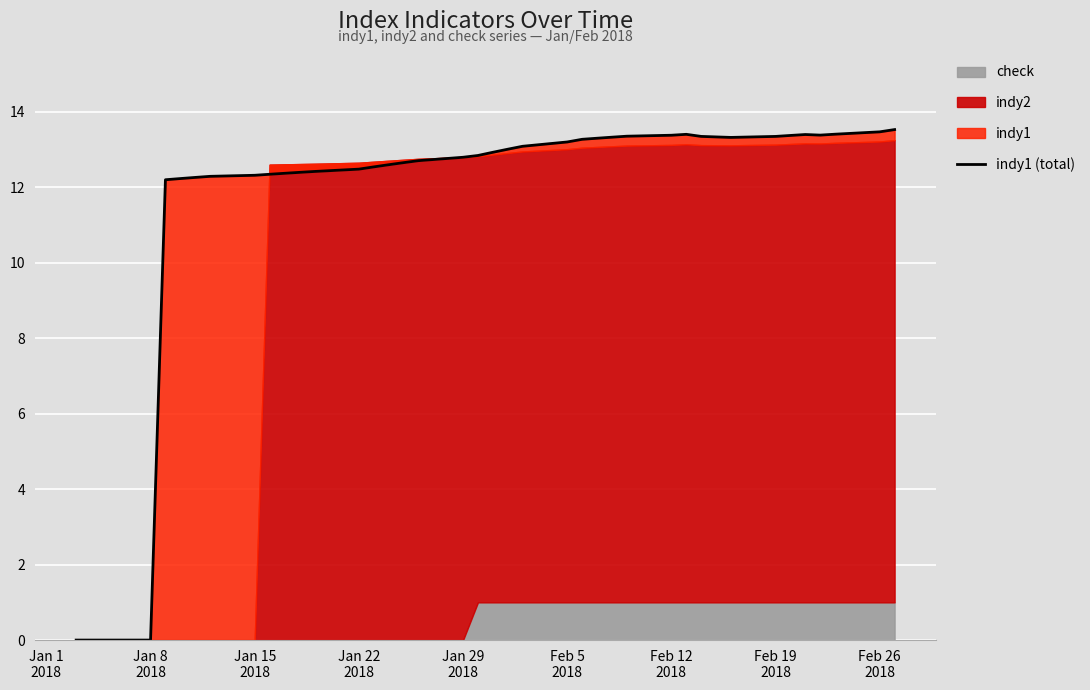

Reading right to left, what are all the values shown in this chart?

13.5	13.5	13.4	13.4	13.4	13.4	13.3	13.3	13.3	13.3	13.4	13.4	13.4	13.3	13.3	13.3	13.2	13.1	13.0	12.9	12.8	12.8	12.7	12.7	12.6	12.5	12.5	12.4	12.4	12.4	12.3	12.3	12.3	12.3	12.2	12.2	0.0	0.0	0.0	0.0